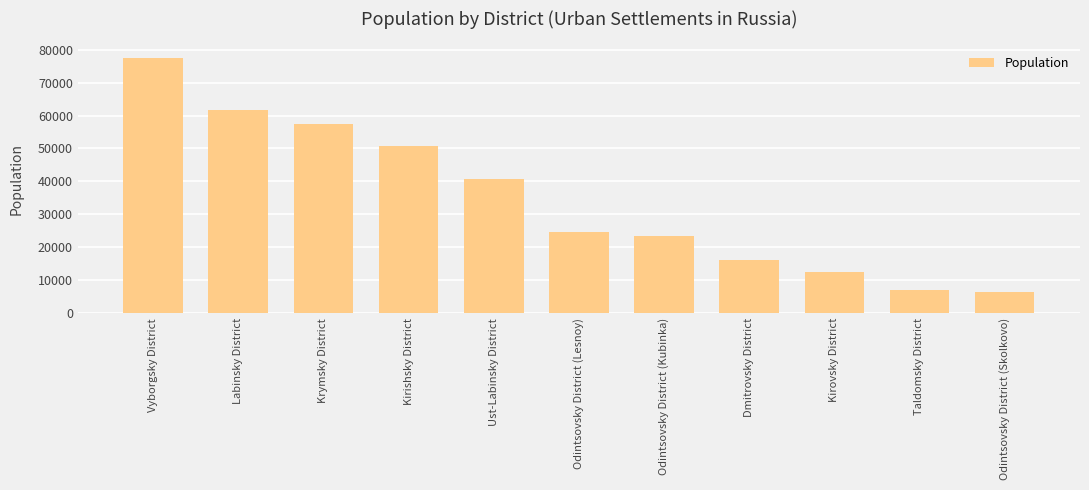

What is the label of the 9th bar from the right?

Krymsky District